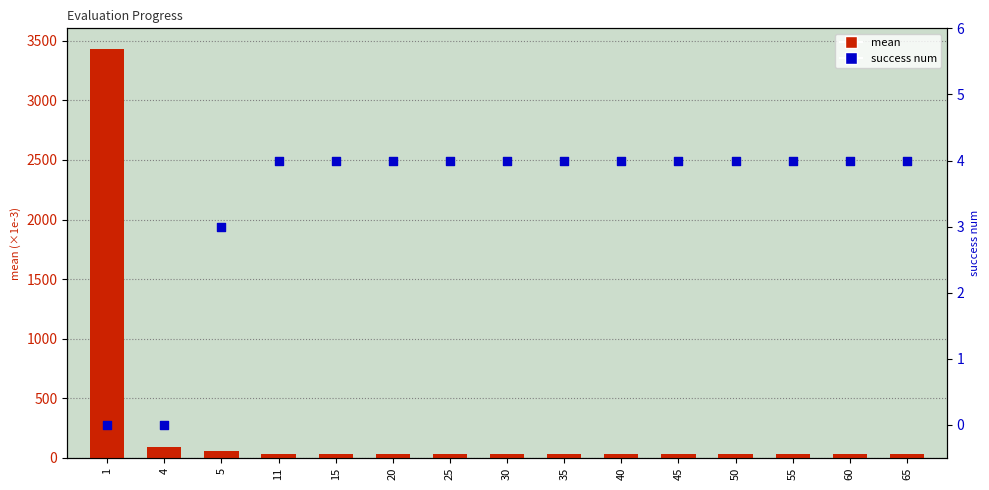

Which series has the widest spread of Y values?

mean